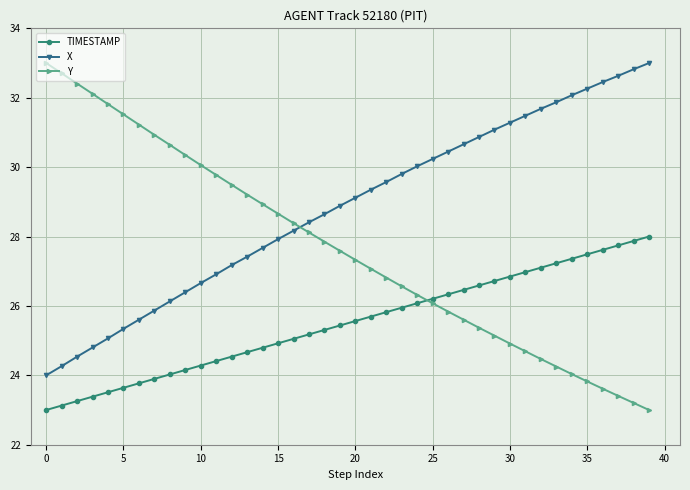

How many times do Y and X cross each other?

1